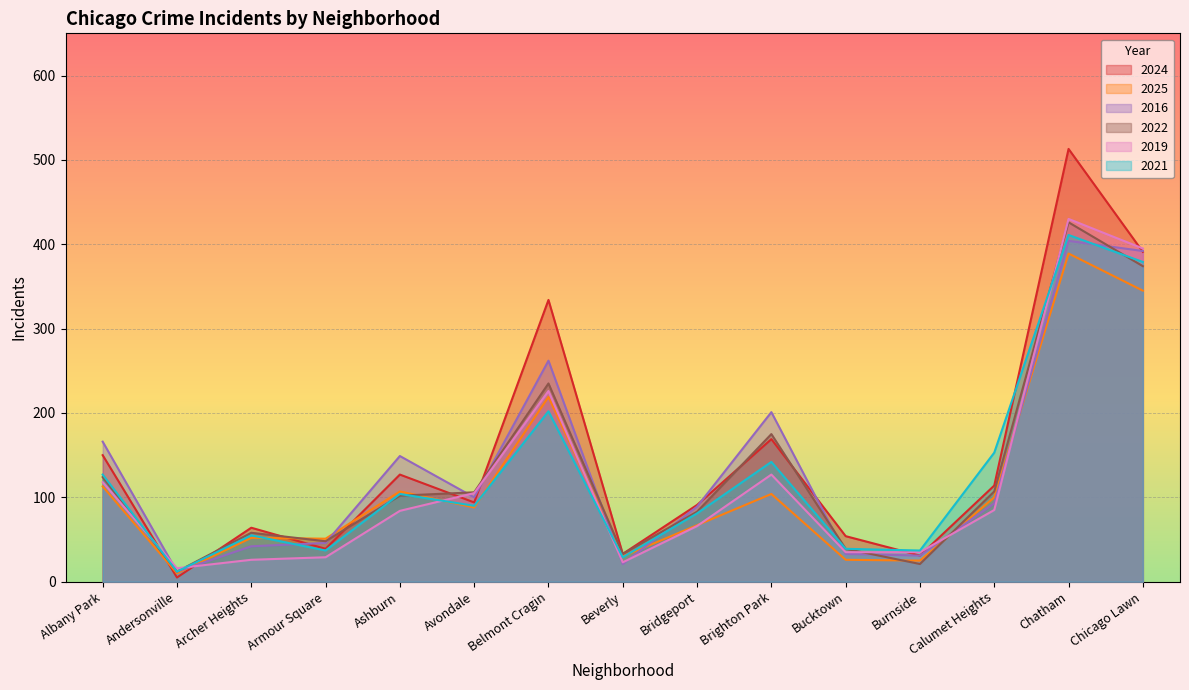

How many interior local valleys does the 2024 series have?

5